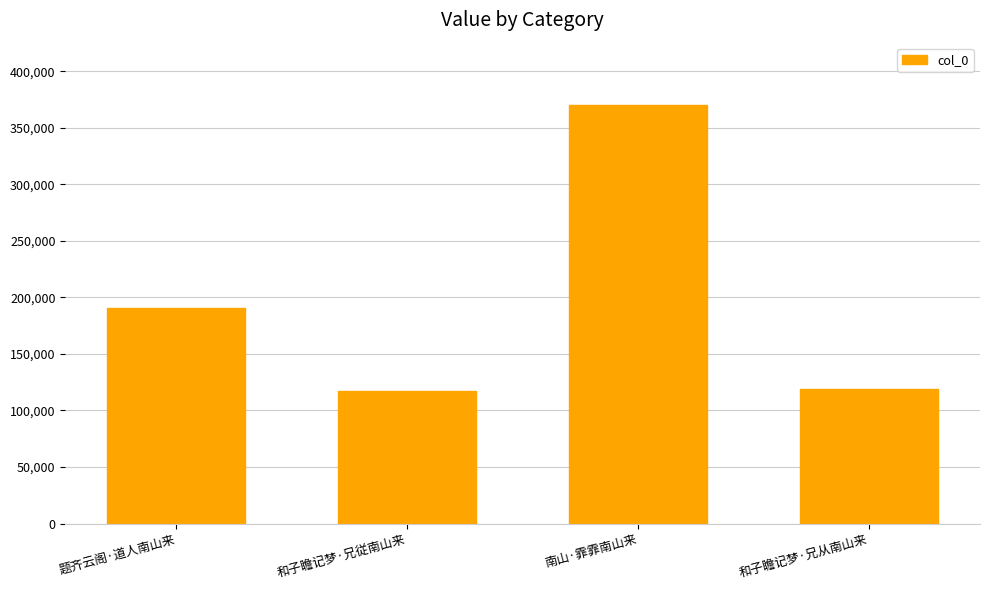

The value at 和子瞻记梦·兄従南山来 is 117620. True or false?

True